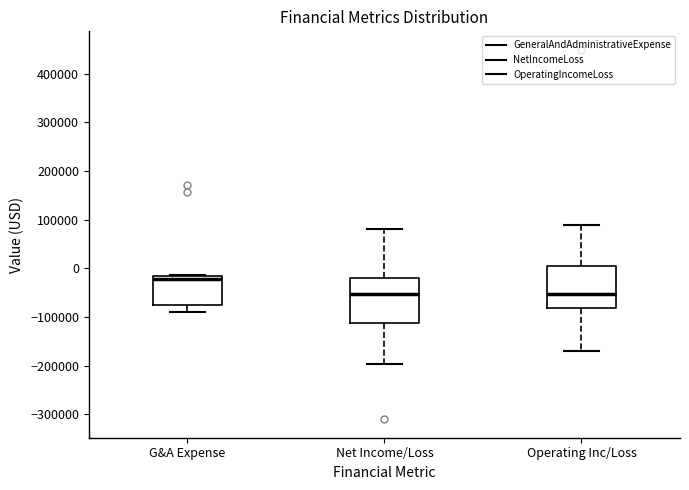

Reading left to right, transcribe this box plot: for each box, give where its median line is, the range the box spans, and where its two whiskers end, as read against the y-axis. The values are not printed on the chart, so give them approximately, as read against the axis.

G&A Expense: median -20000 (just below the box's upper edge), box -80000 to -20000, whiskers -90000 to -10000
Net Income/Loss: median -50000, box -110000 to -20000, whiskers -200000 to 80000
Operating Inc/Loss: median -50000, box -80000 to 10000, whiskers -170000 to 90000